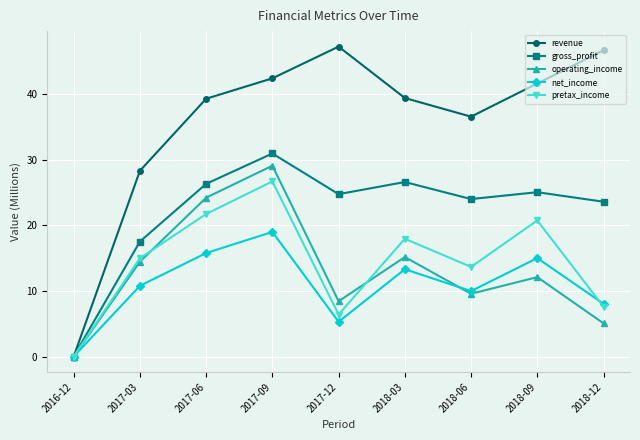

Is the value of revenue at 2018-12 greater than the value of pretax_income at 2018-03?

Yes